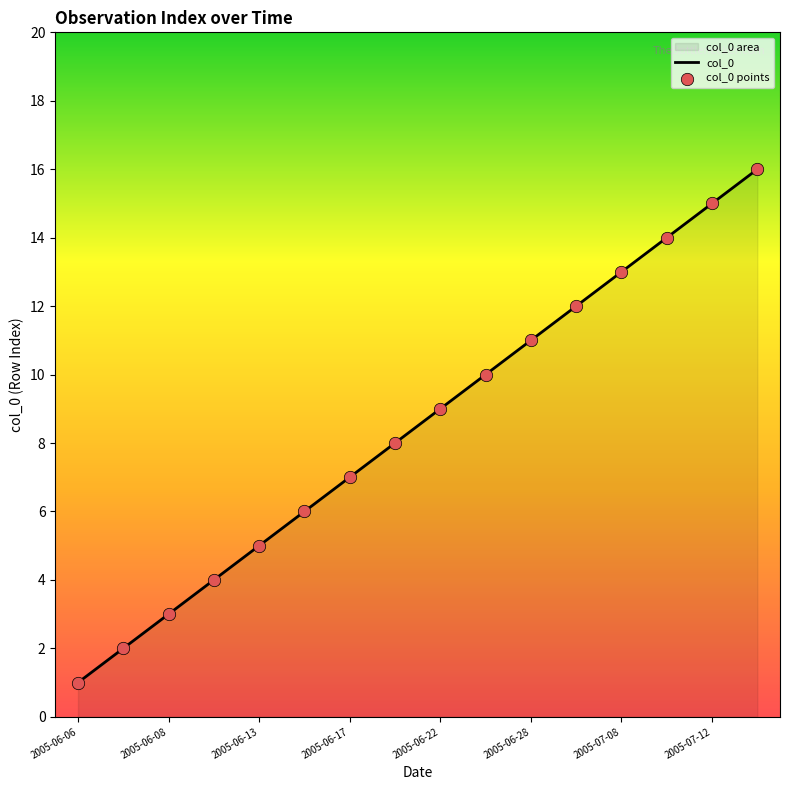

Approximately how many times larger is the value at 2005-06-27 compared to 2005-07-12?

0.7